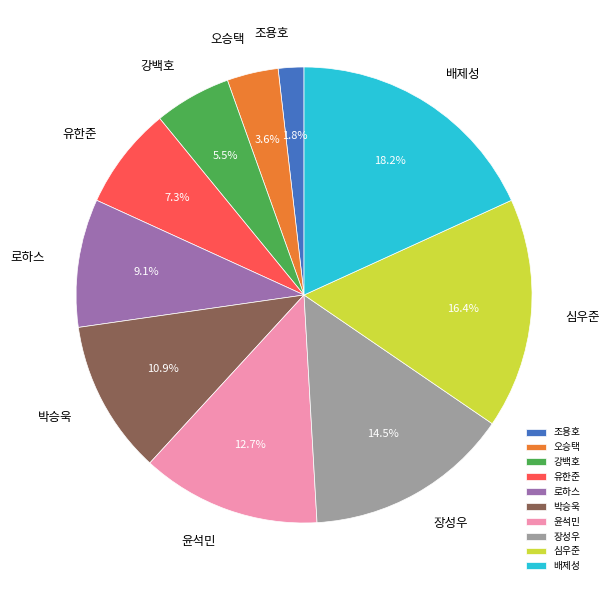

To the nearest percent, what is the difference between the 조용호 and 배제성 slice percentages?

16%